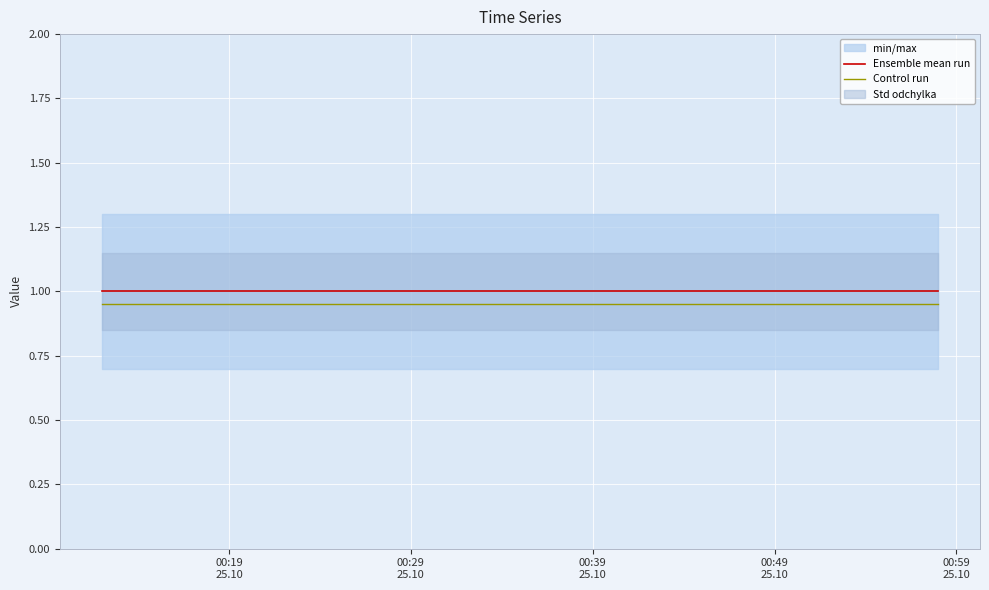

Which series has the widest spread of values?

Ensemble mean run